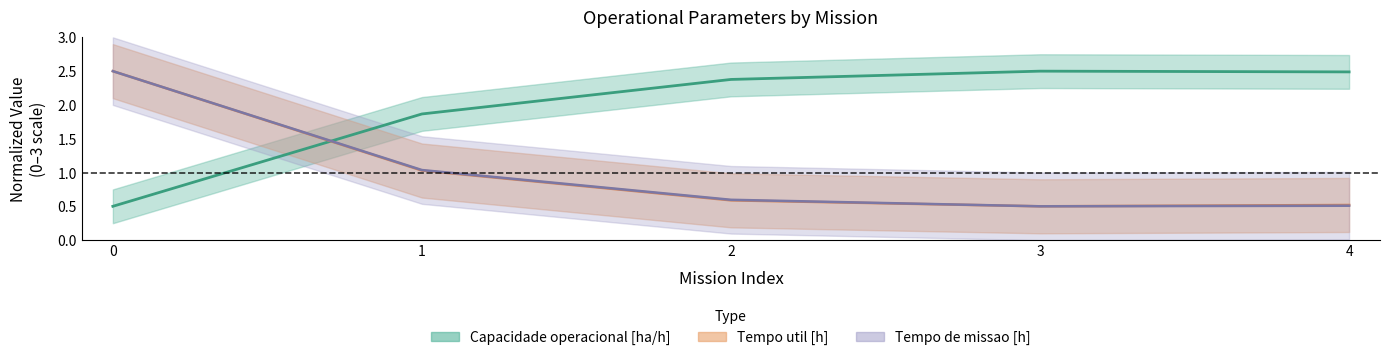

What is the maximum value for Tempo util [h]?

2.5